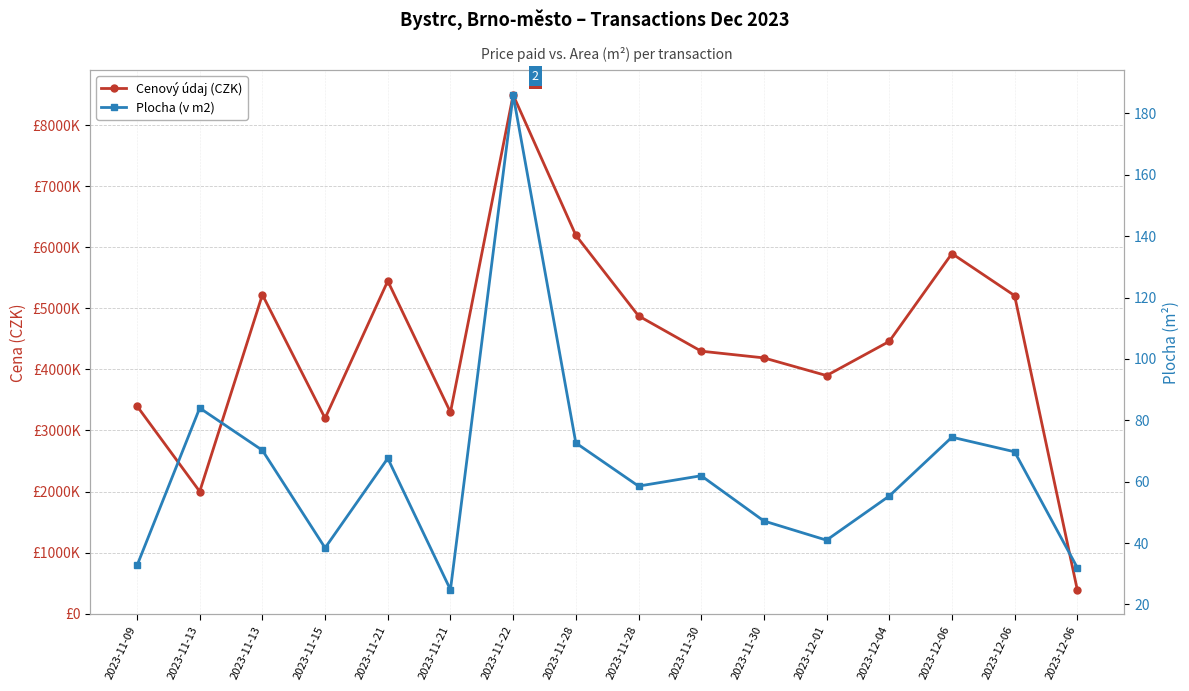

True or false: Plocha (v m2) and Cenový údaj (CZK) cross at least once.

False